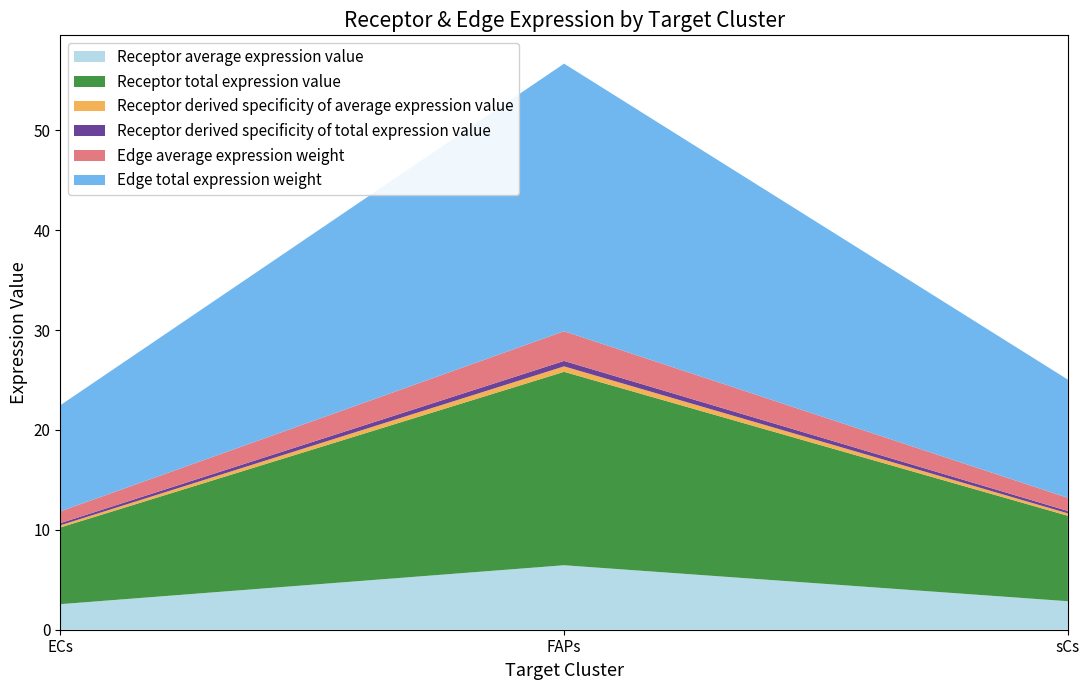

Reading left to right, list all the values displayed in this chart.

Receptor average expression value: 2.6	6.5	2.9
Receptor total expression value: 7.7	19.4	8.6
Receptor derived specificity of average expression value: 0.2	0.5	0.2
Receptor derived specificity of total expression value: 0.2	0.5	0.2
Edge average expression weight: 1.2	3.0	1.3
Edge total expression weight: 10.6	26.8	11.8